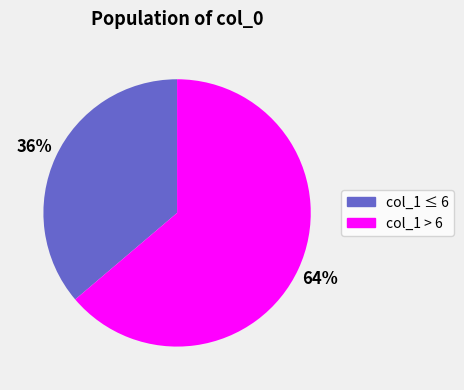

What is the majority slice?

col_1 > 6